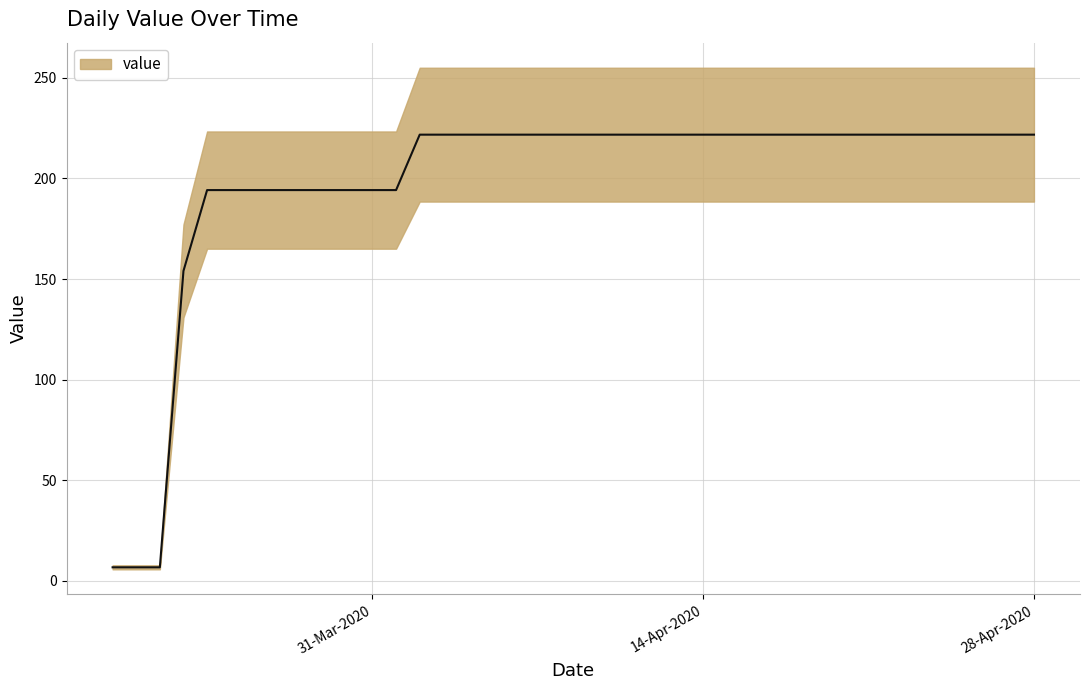

What is the change in value from 29-03-2020 to 03-04-2020?

+27.6